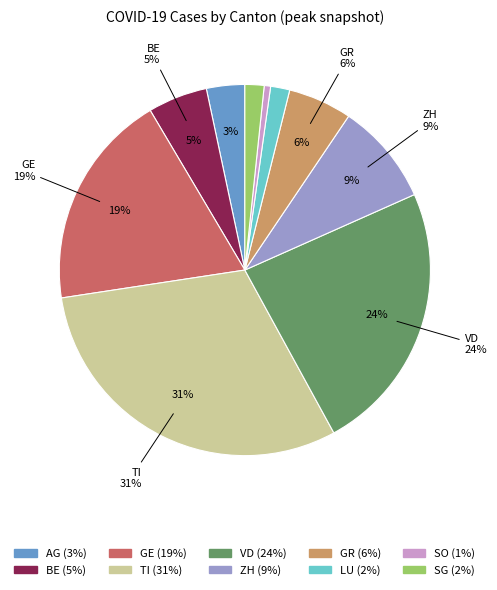

True or false: SO accounts for 11% of the total.

False